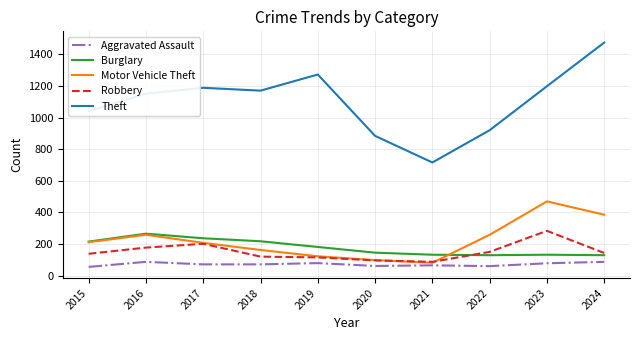

At which category does Robbery reach its first local peak?

2017